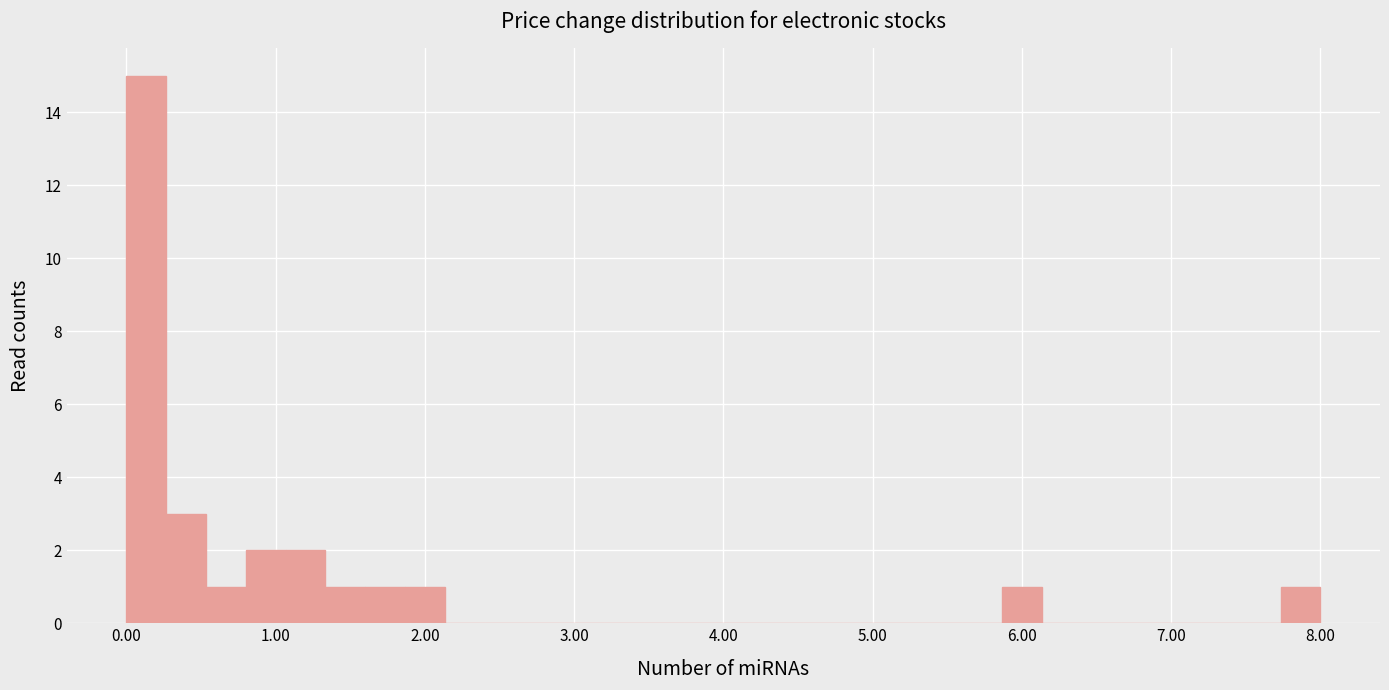

Around what value on the x-axis is the tallest bar? Give the approximate position of its centre, as read against the axis.

0.1